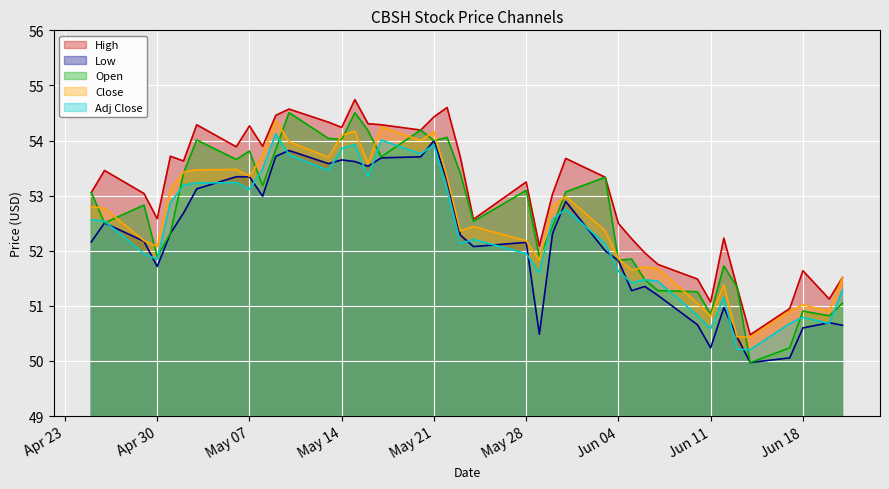

What are all the series names shown in the legend?

High, Low, Open, Close, Adj Close